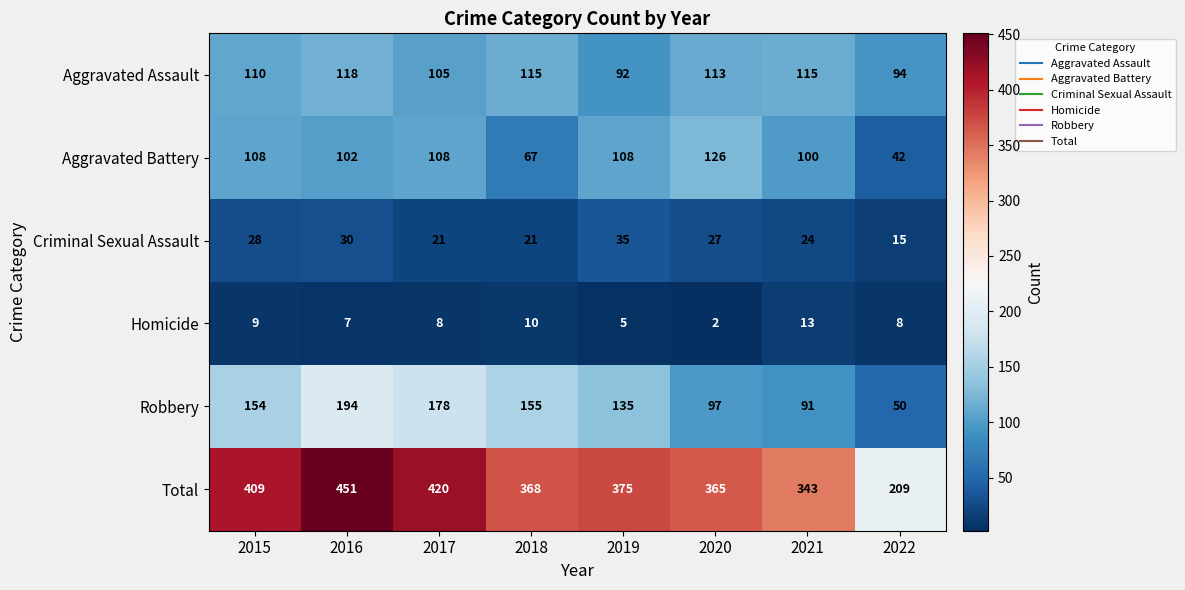

What is the greatest value displayed?

451